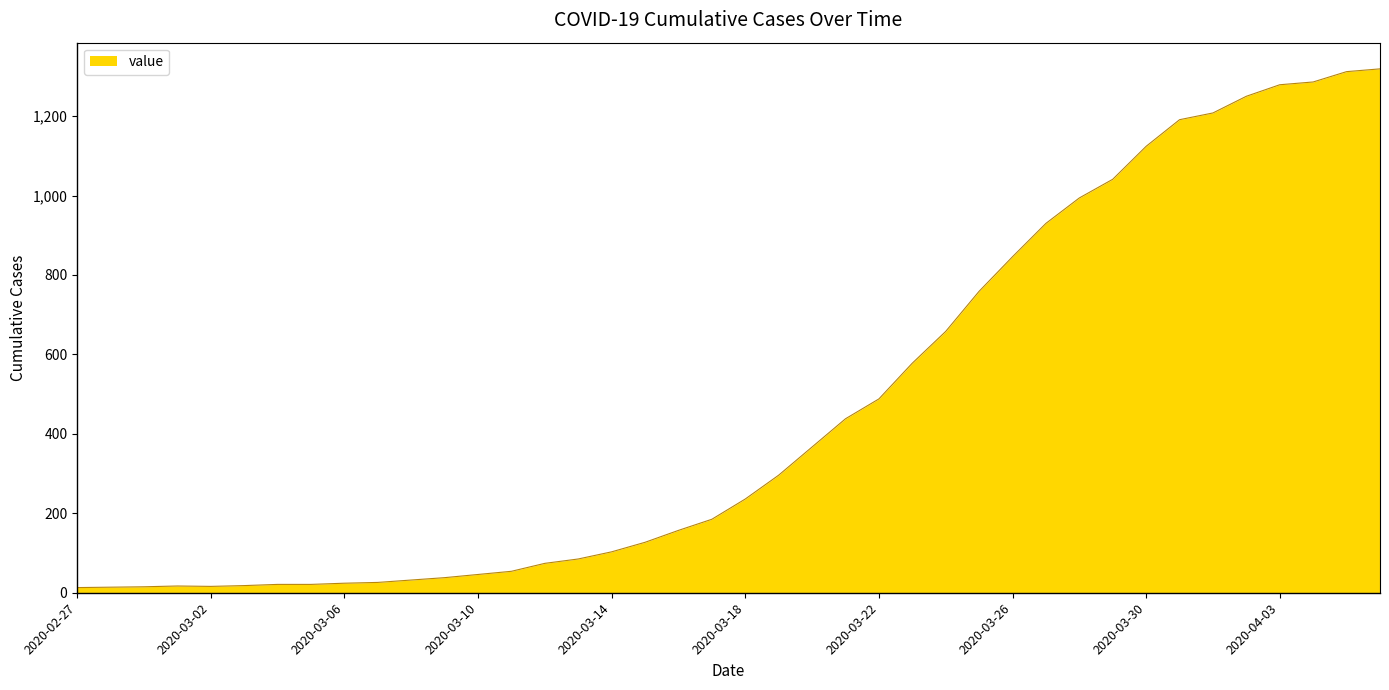

What is the maximum value shown in the chart?

1319